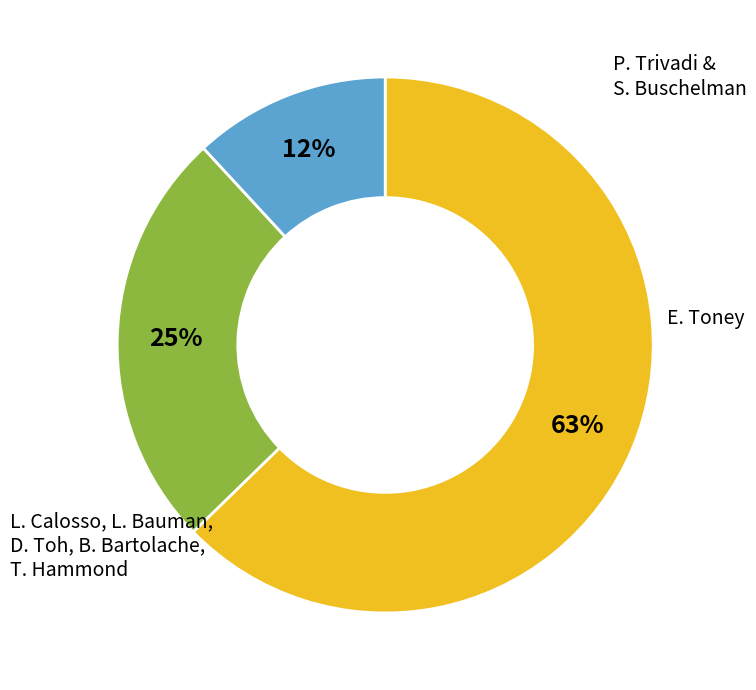

Does any single category account for the majority?

Yes